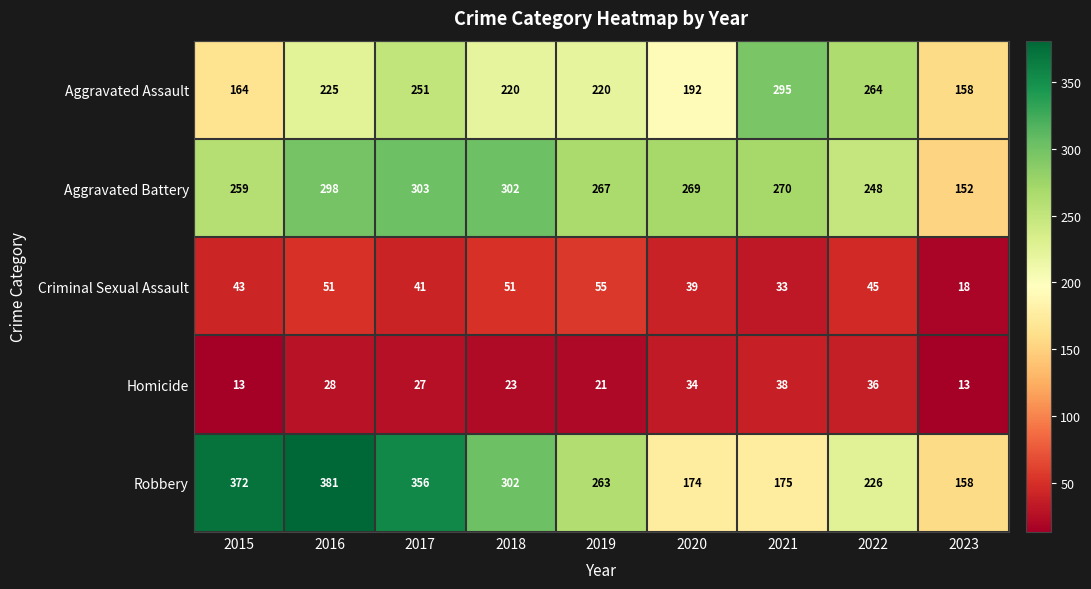

True or false: Homicide has a value of 14 at 2018.

False